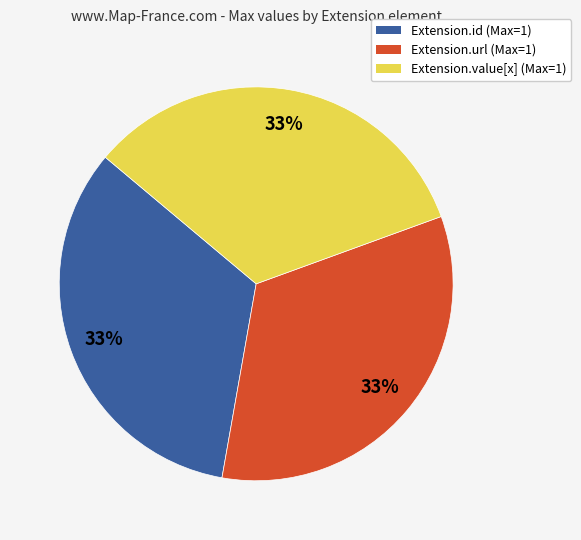

Count the number of slices in the pie.

3